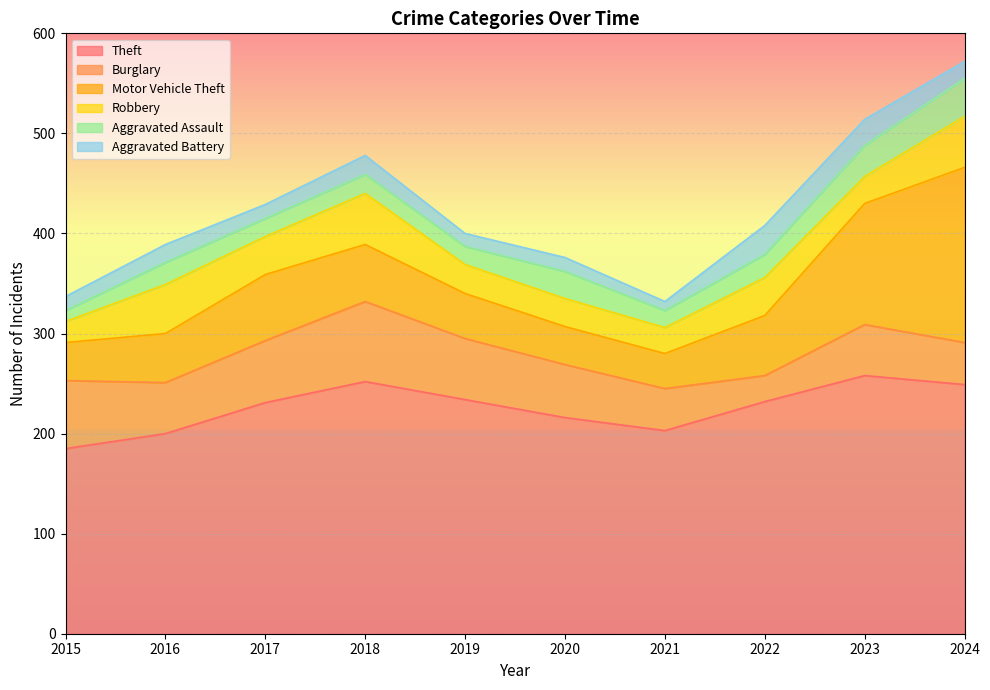

List the labels in order of Aggravated Assault value, largest first.

2024, 2023, 2020, 2022, 2016, 2018, 2017, 2019, 2021, 2015